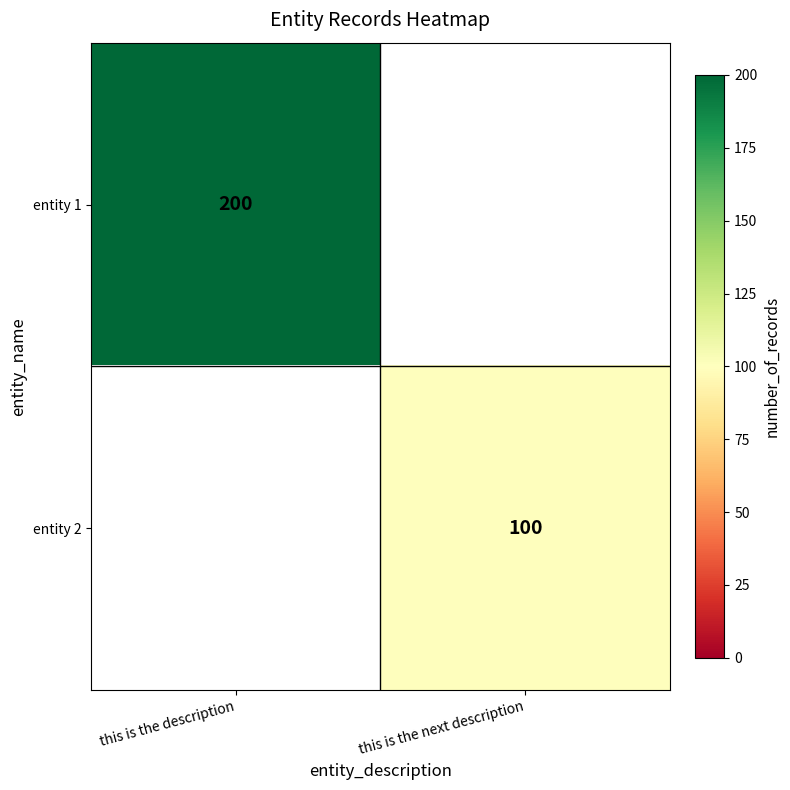

The entity 2 series shows 173 at this is the next description. True or false?

False